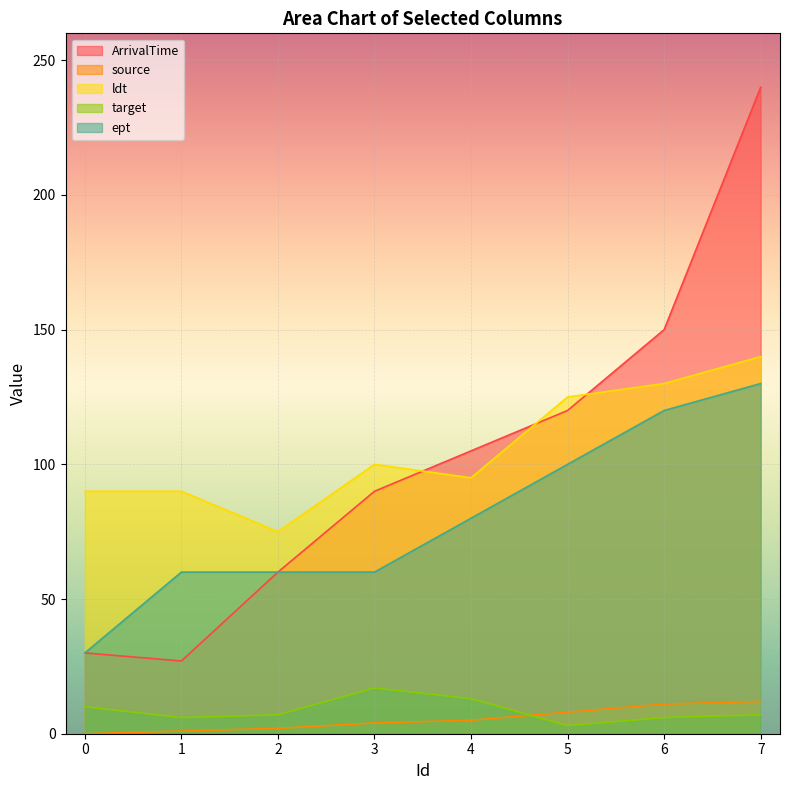

At which category is the sum across all series the highest?

7